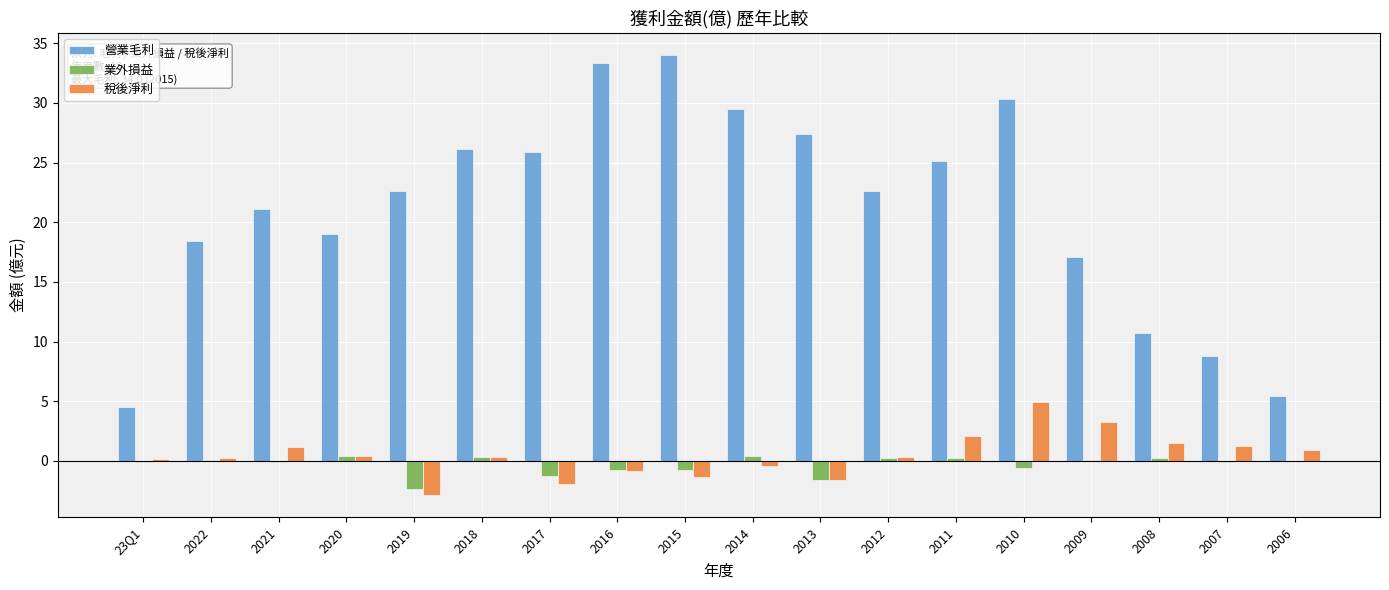

Count the number of categories in the chart.

18